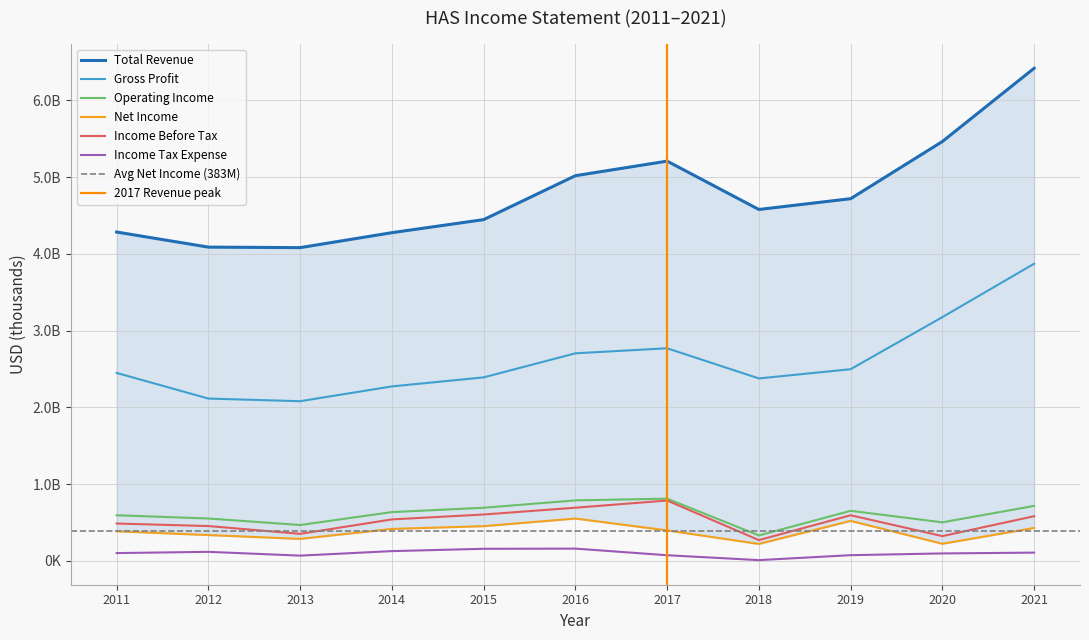

Where is Net Income nearest to the value 385900?

2011